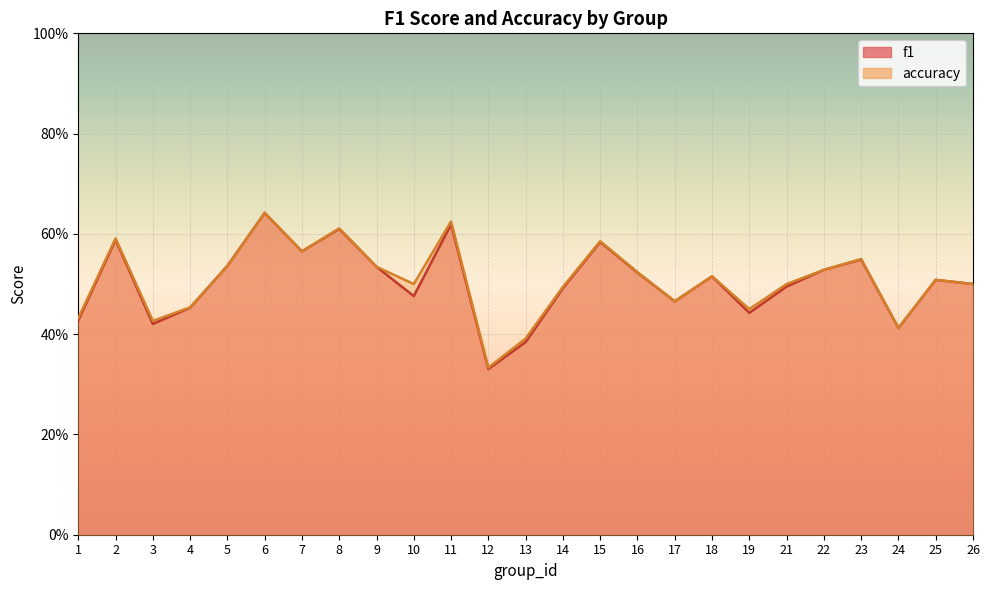

Rank the categories by f1 value from lowest to highest.

12, 13, 24, 3, 1, 19, 4, 17, 10, 14, 21, 26, 25, 18, 16, 22, 9, 5, 23, 7, 15, 2, 8, 11, 6